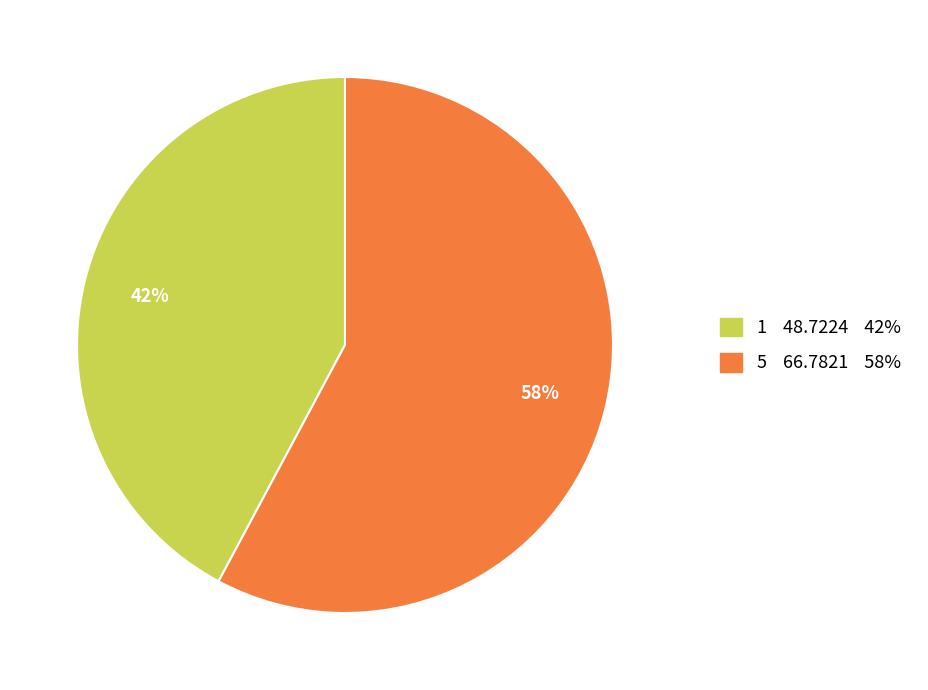

What percentage is the 1 slice, to the nearest percent?

42%